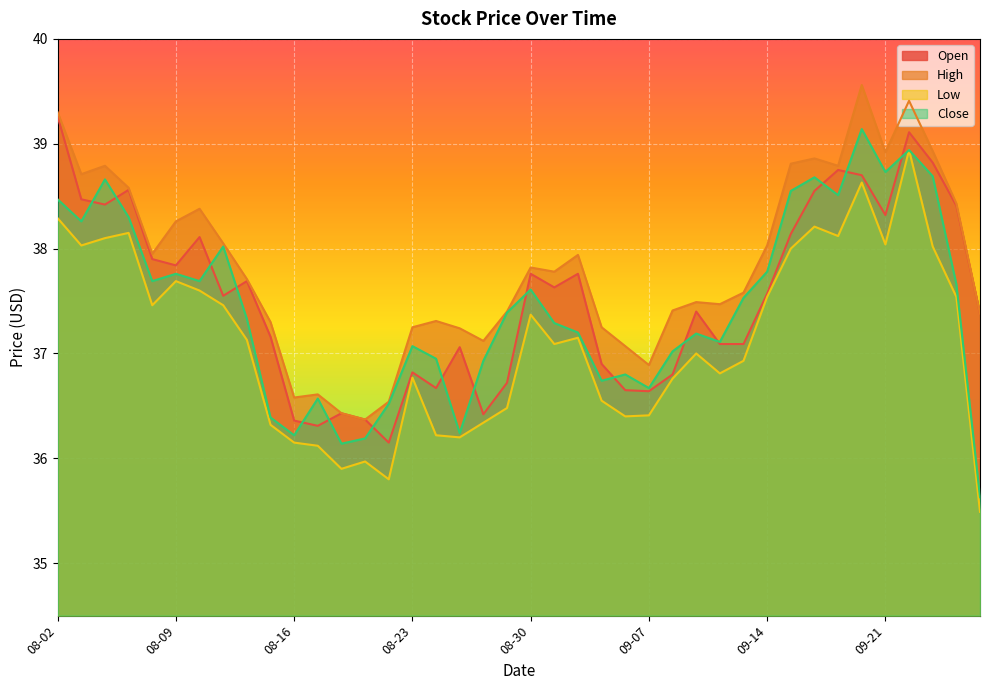

What is the value of the High point at the 13th from the left?

36.4